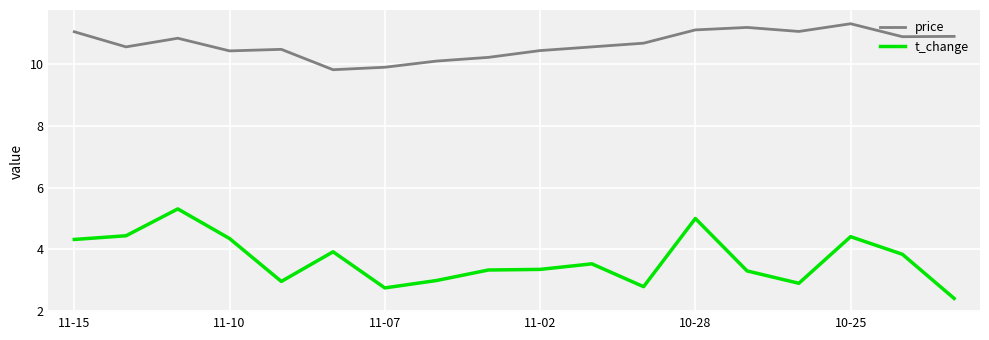

How many lines are shown in the chart?

2